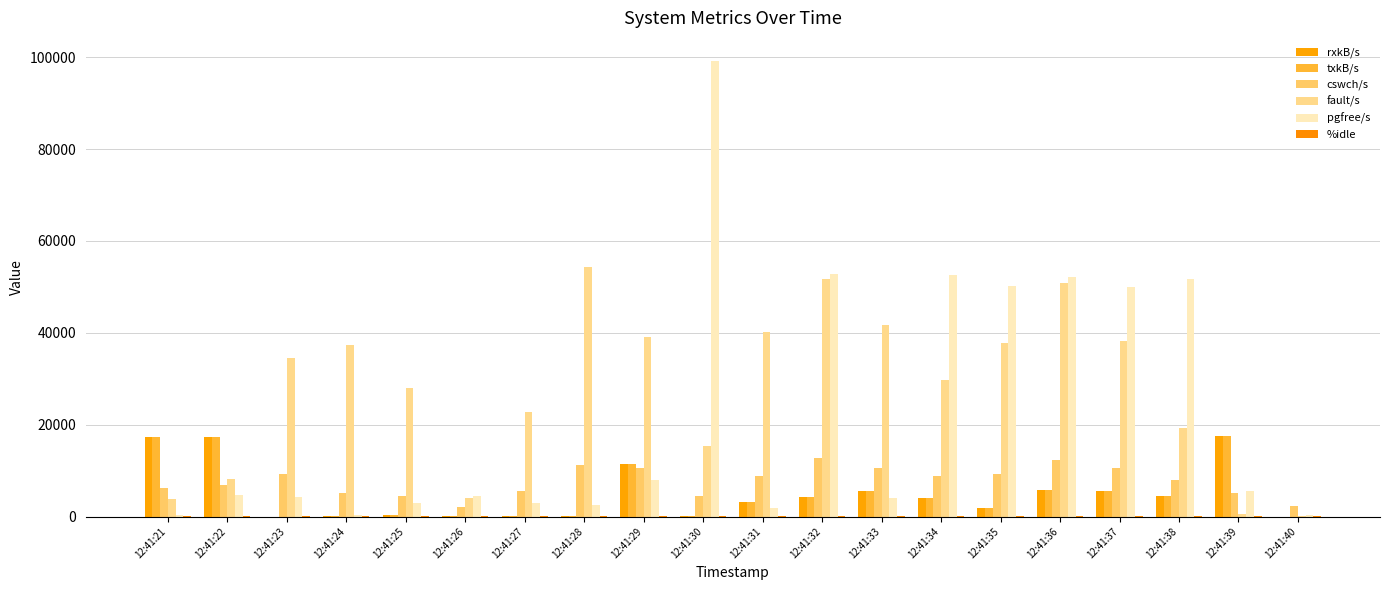

How many groups of bars are there?

20